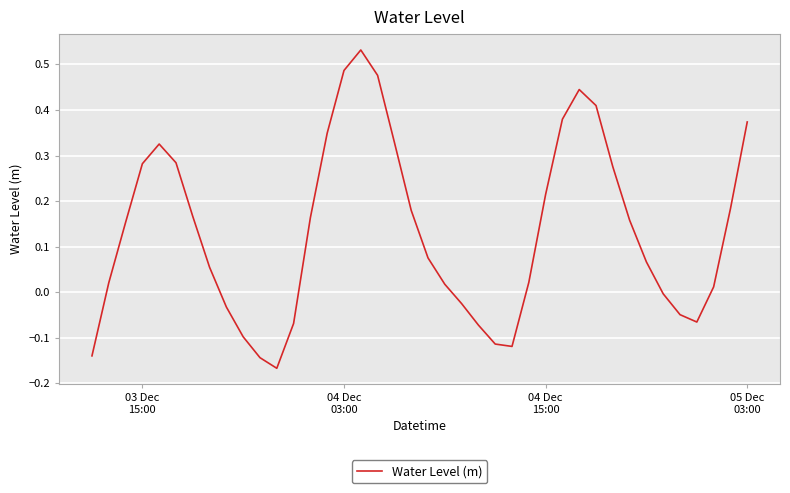

What is the difference between the maximum and minimum values?

0.7